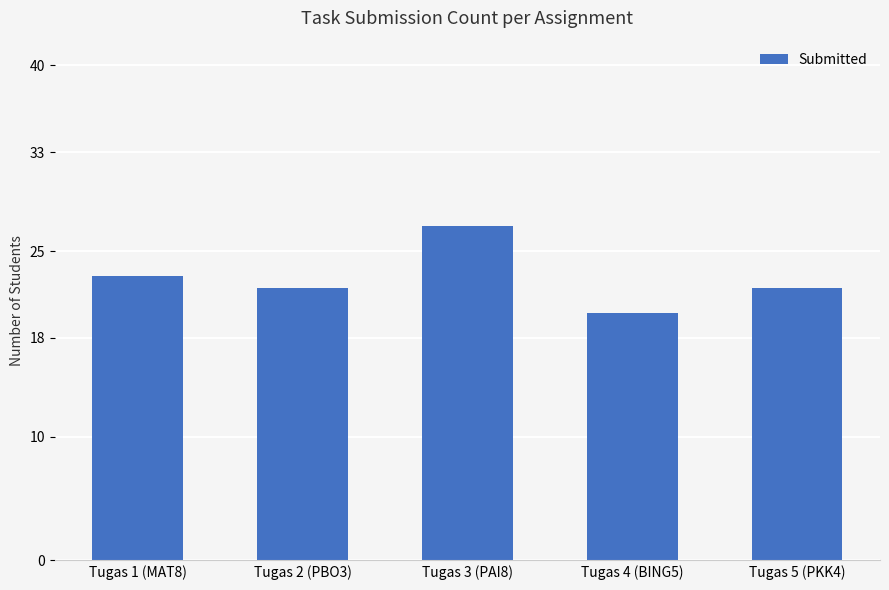

What is the label of the 2nd bar from the right?

Tugas 4 (BING5)